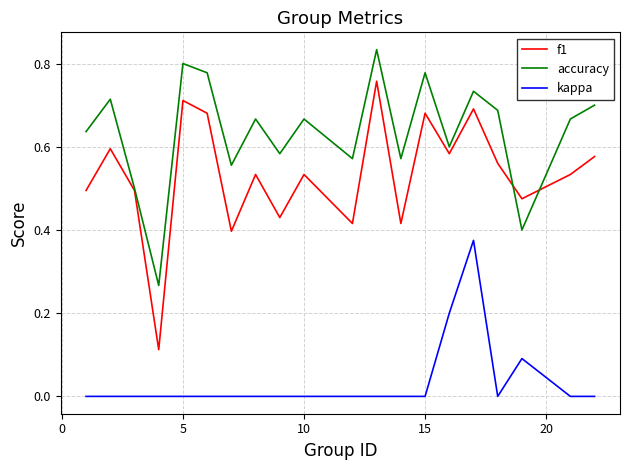

Which series has the largest total across all categories?

accuracy